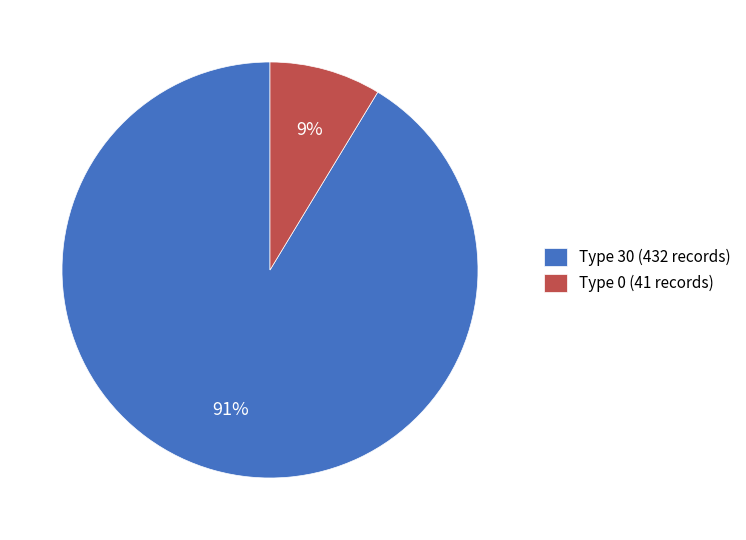

To the nearest percent, what is the combined percentage of Type 30 (432 records) and Type 0 (41 records)?

100%